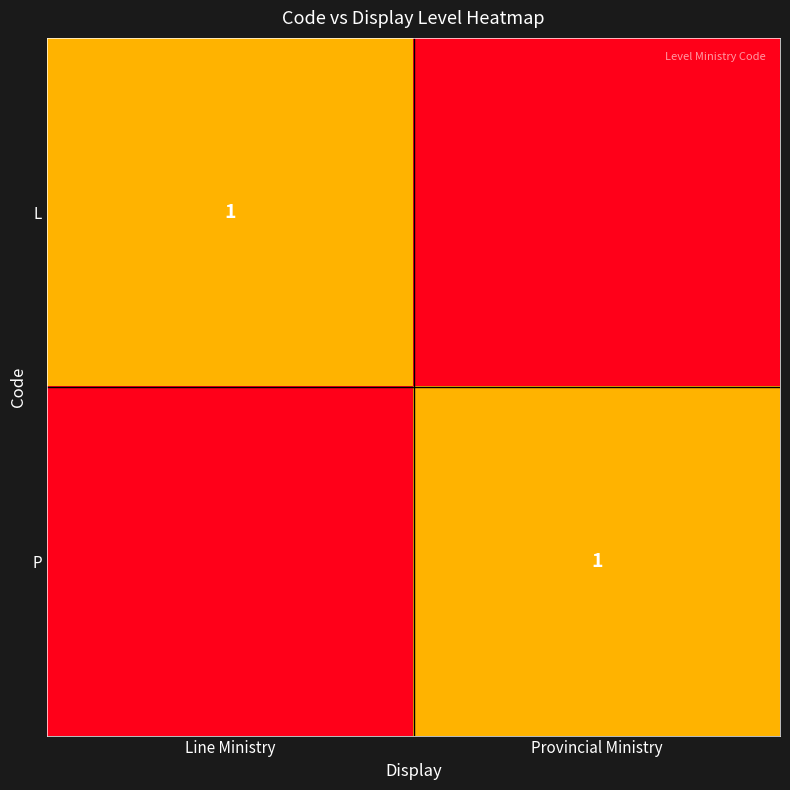

Count the L values in the range 0 to 1.

2